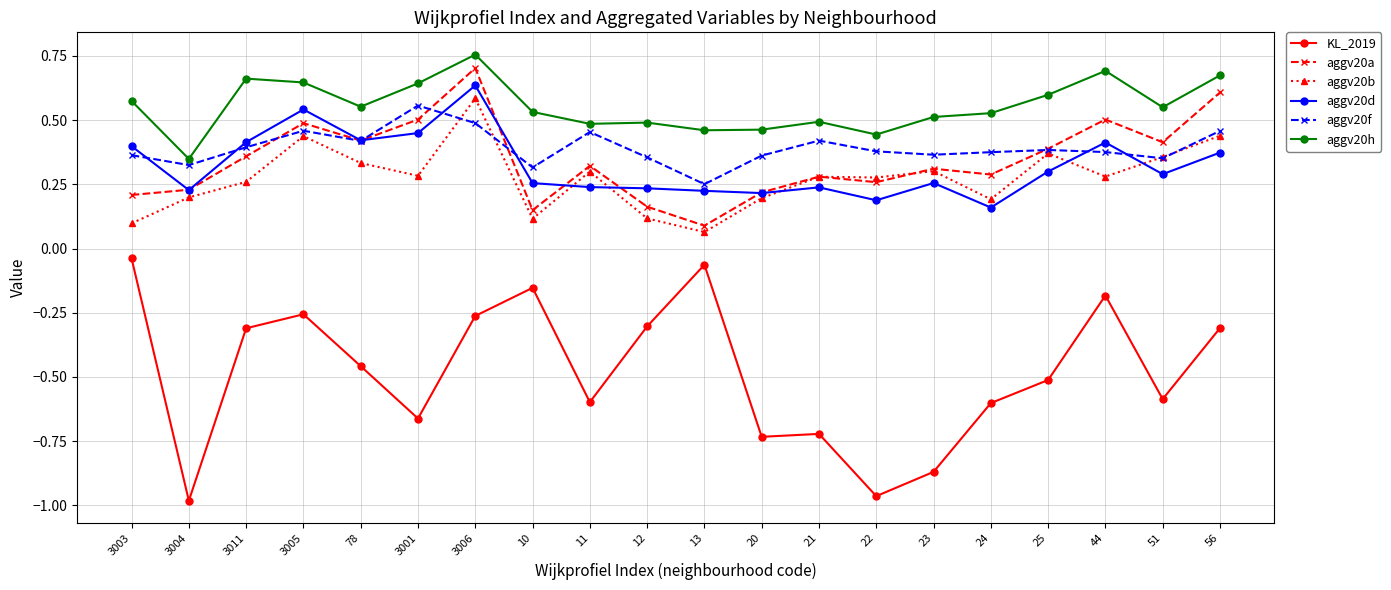

True or false: KL_2019 has a value of -0.6 at 51.

True